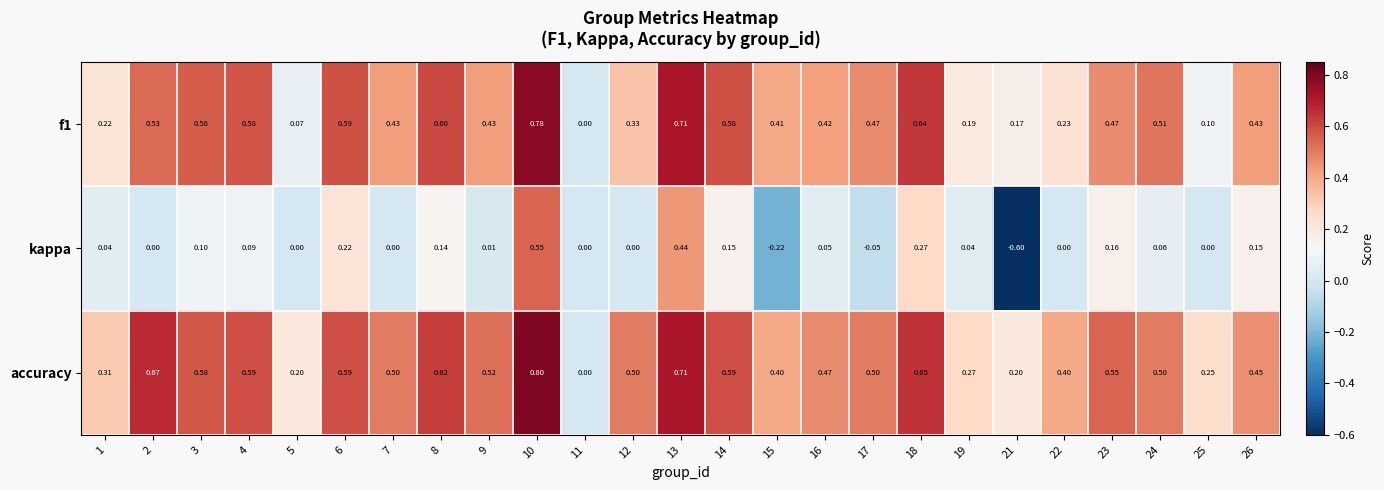

Rank the series by their maximum value, from lowest to highest.

kappa, f1, accuracy